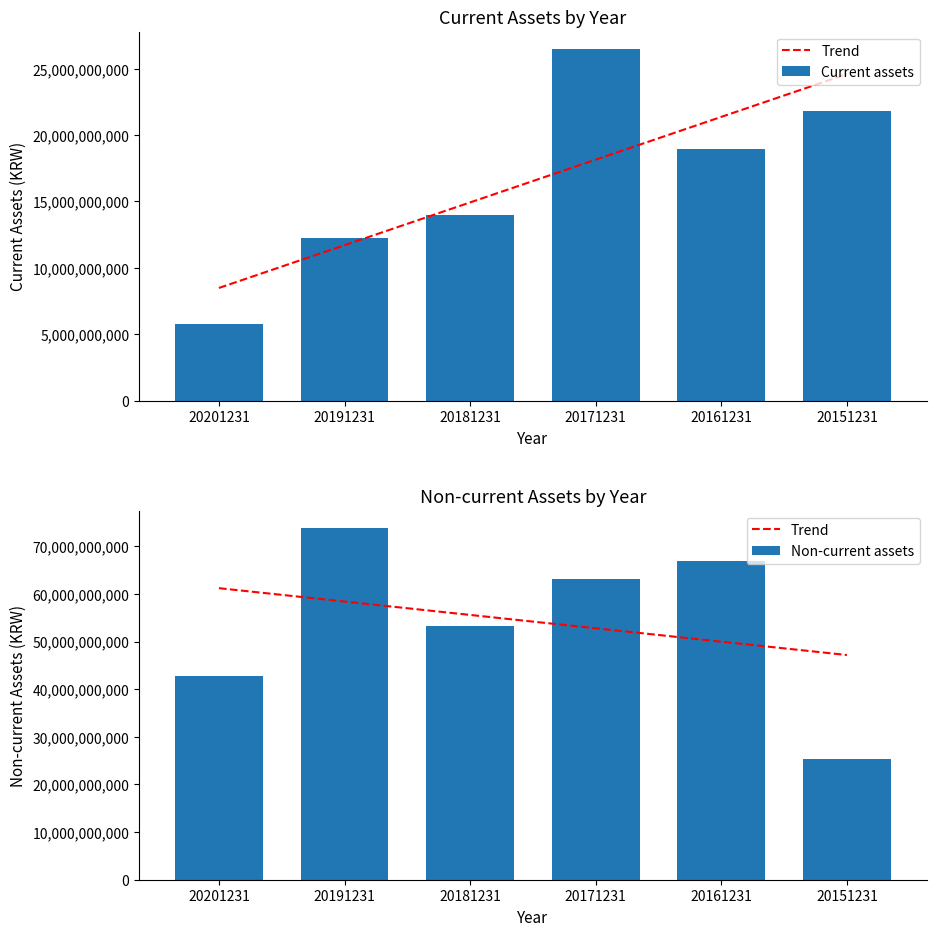

Reading right to left, extract all data points from this chart.

Trend: 47167976483.3	49974889328.8	52781802174.3	55588715019.7	58395627865.2	61202540710.7
Current assets: 21828268207.0	18922243572.0	26472137155.0	14002992307.0	12255764782.0	5762796320.0
Non-current assets: 25340336660.0	66896823730.0	63057393550.0	53223128277.0	73750488735.0	42843380630.0